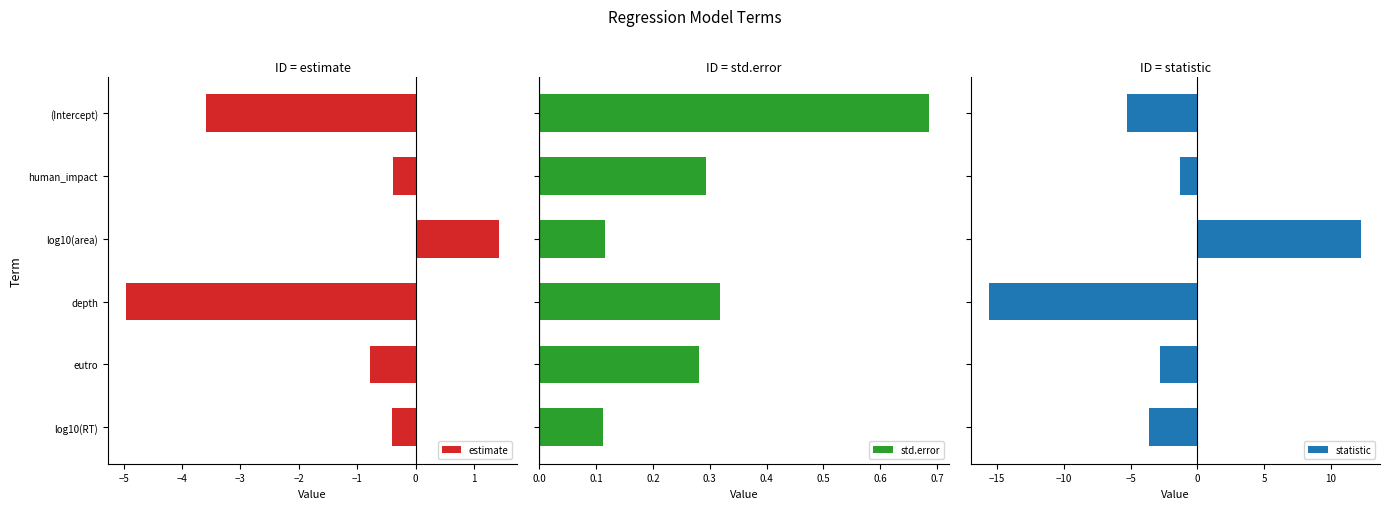

How many std.error values are between 0 and 1?

6